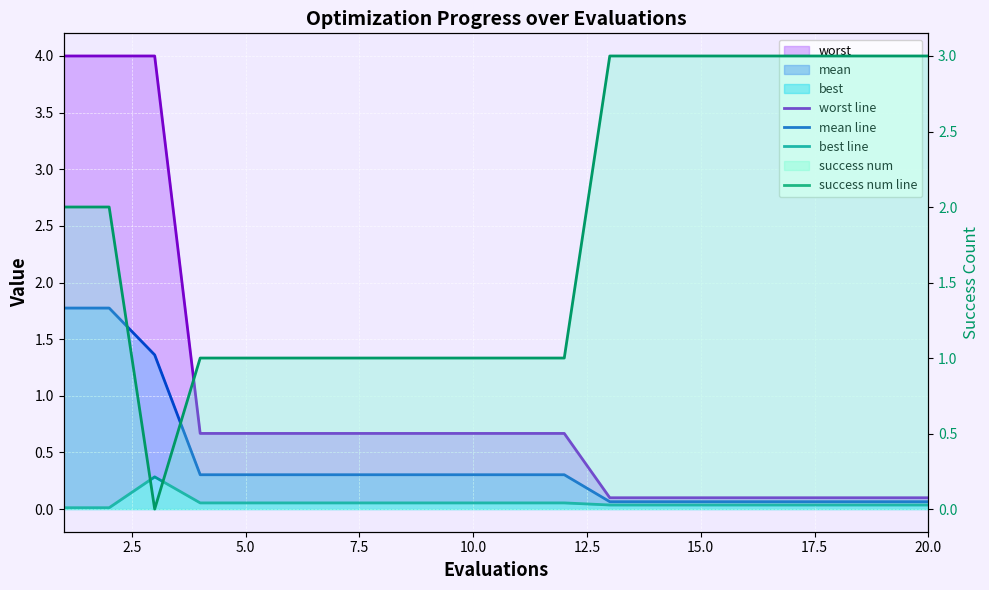

Is the value of worst line at 7.5 greater than the value of success num line at 14?

No